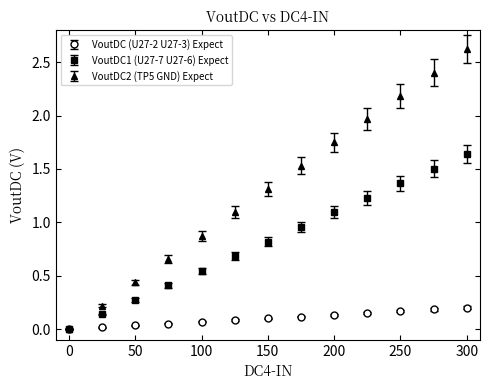

Which series has the largest total across all categories?

VoutDC2 (TP5 GND) Expect